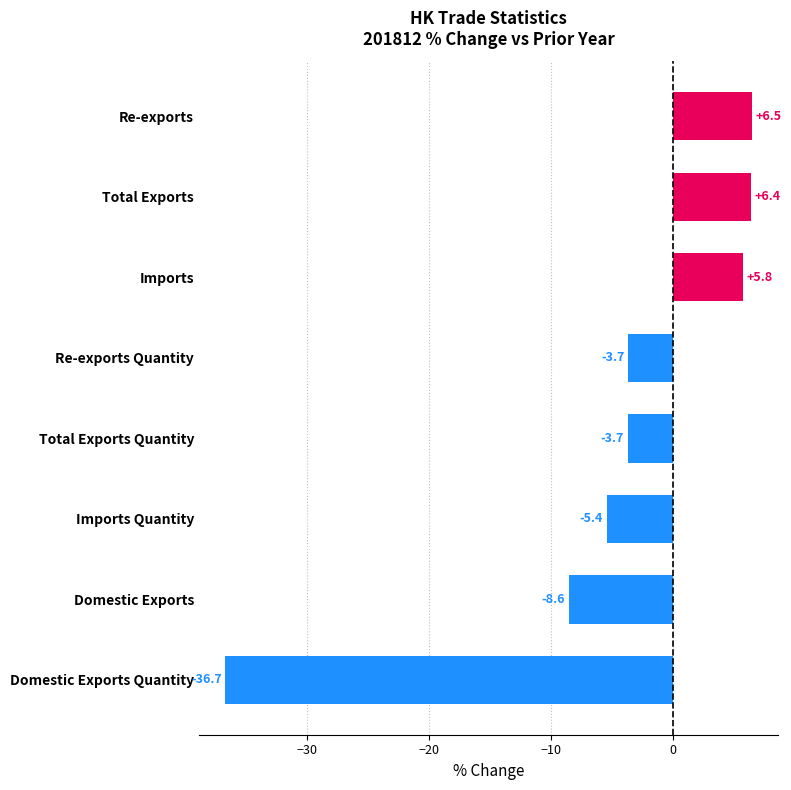

The value at Total Exports Quantity is -3.7. True or false?

True